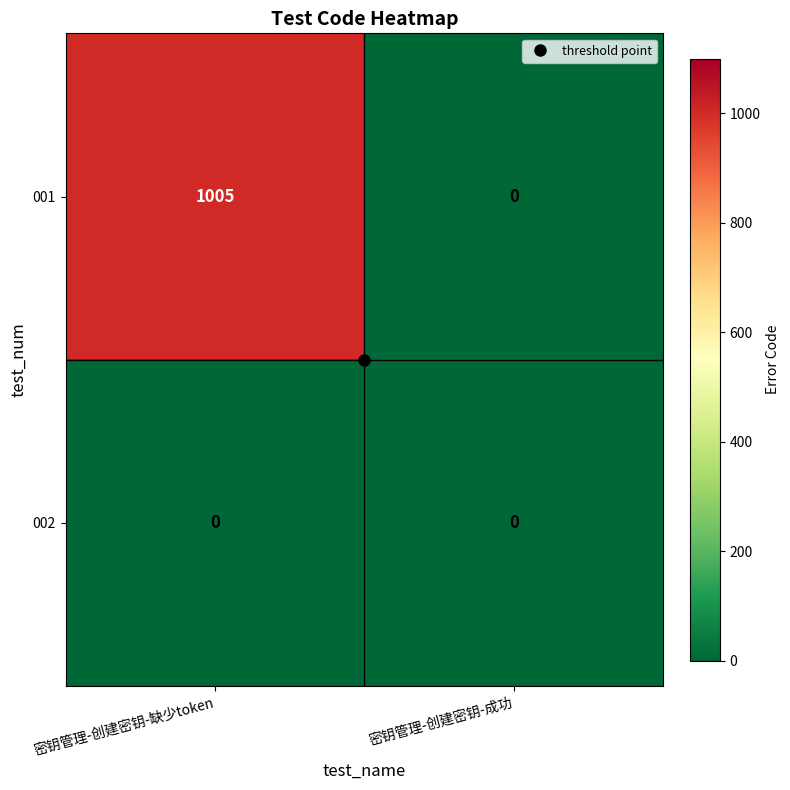

At how many categories does at least one series exceed 121?

1